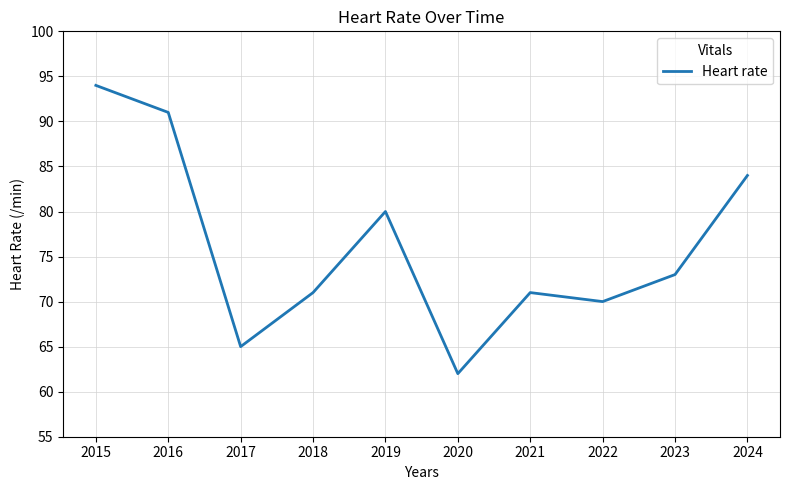

True or false: the data has more than 2 interior local peaks.

False